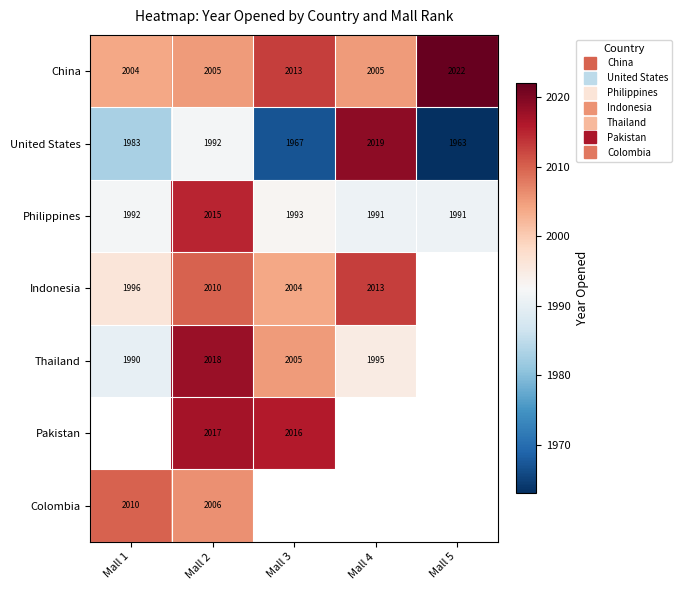

How many categories are shown in the chart?

5